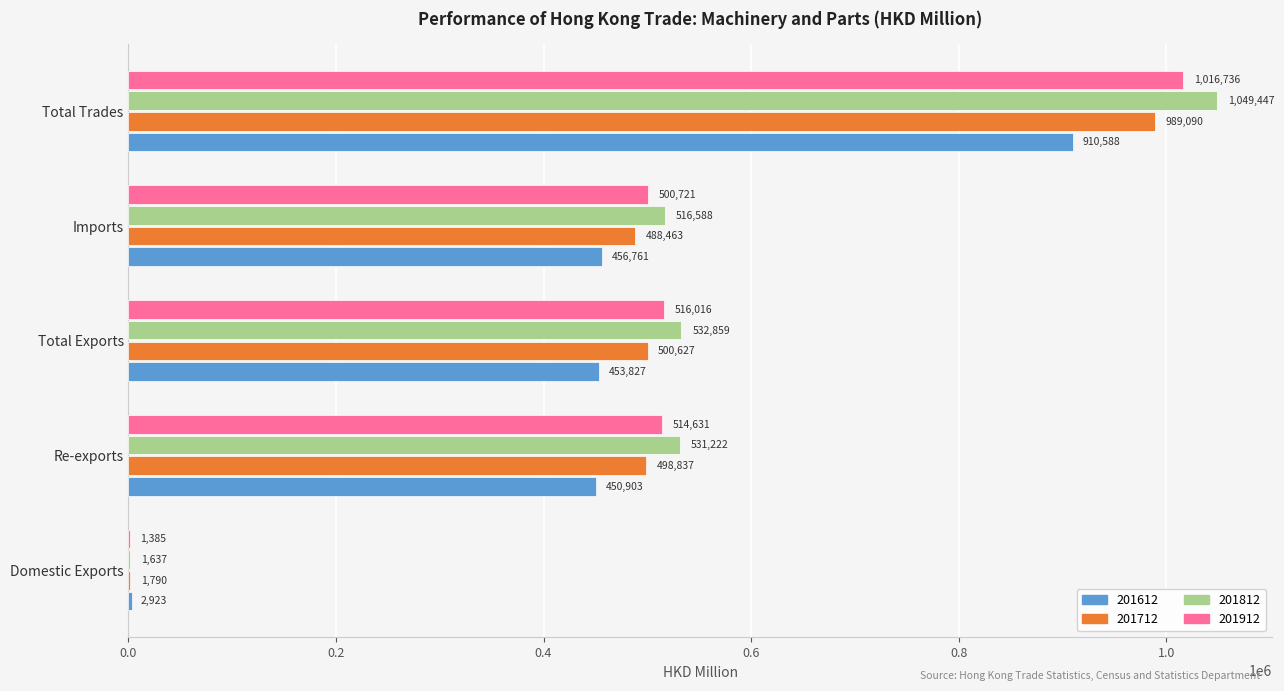

Which series changed the most between Total Exports and Total Trades?

201812